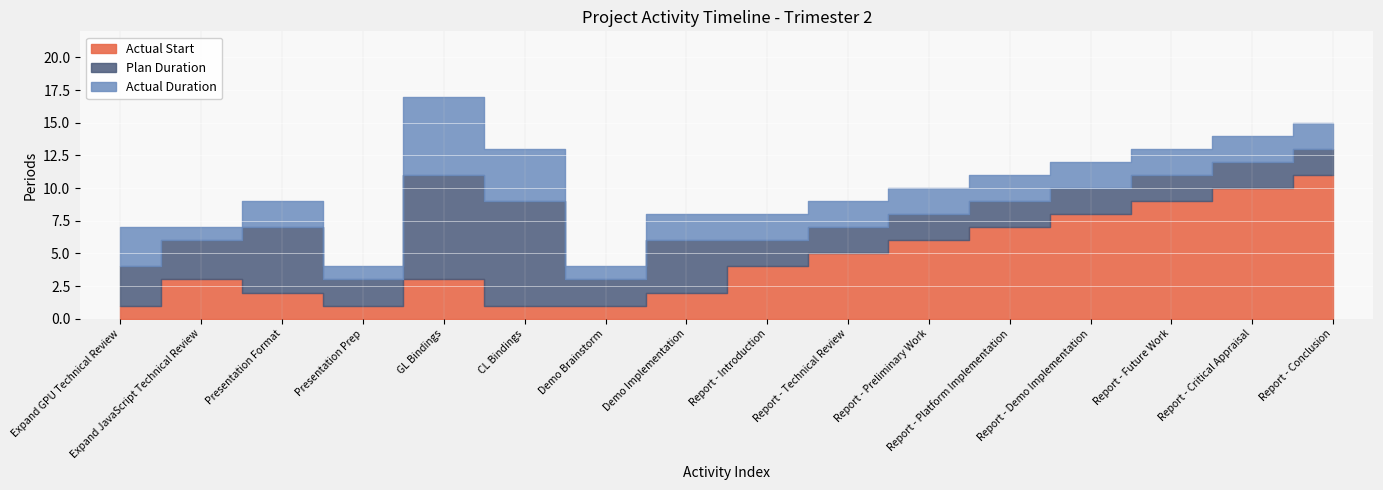

What is the value of the Actual Duration point at the 6th from the left?

4